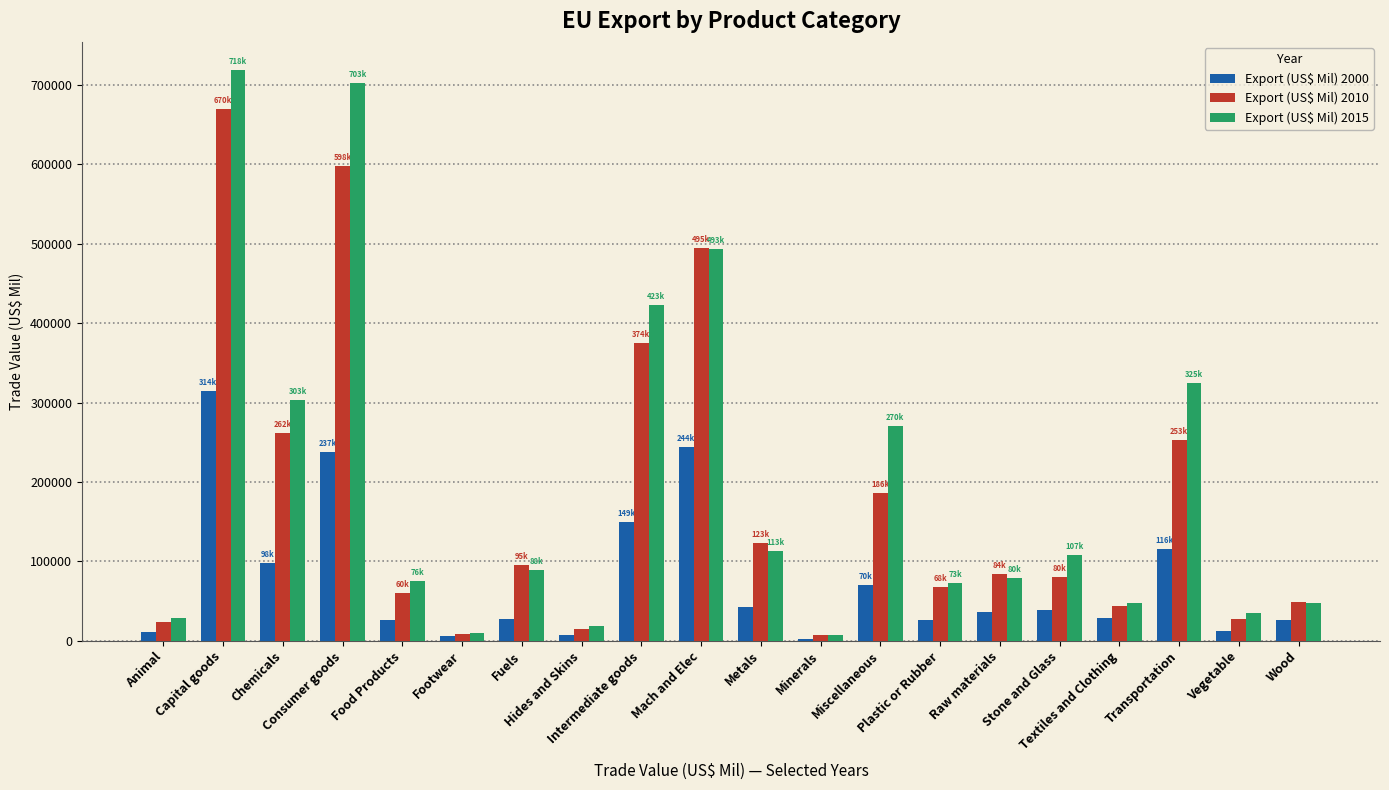

Rank the series by their average value, from lowest to highest.

Export (US$ Mil) 2000, Export (US$ Mil) 2010, Export (US$ Mil) 2015